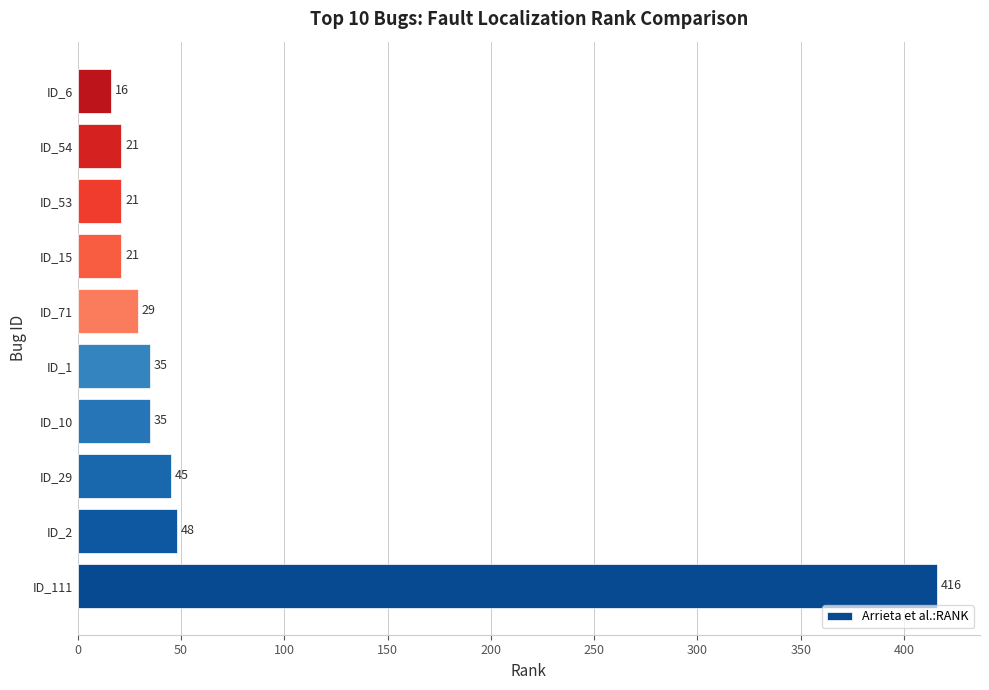

Between ID_29 and ID_53, which is larger?

ID_29